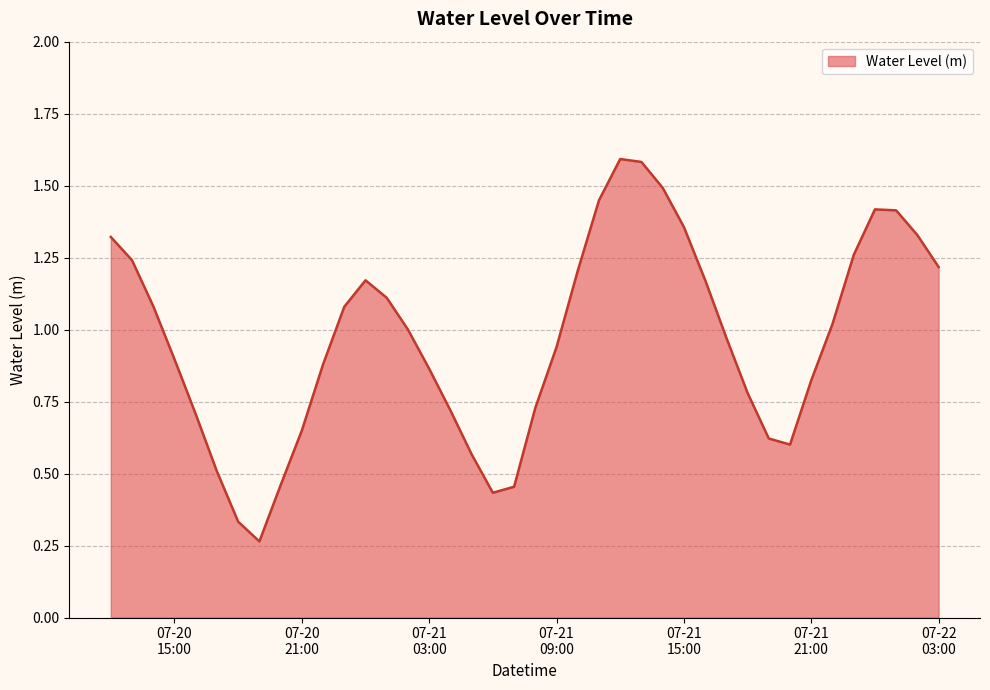

What is the greatest value displayed?

1.6